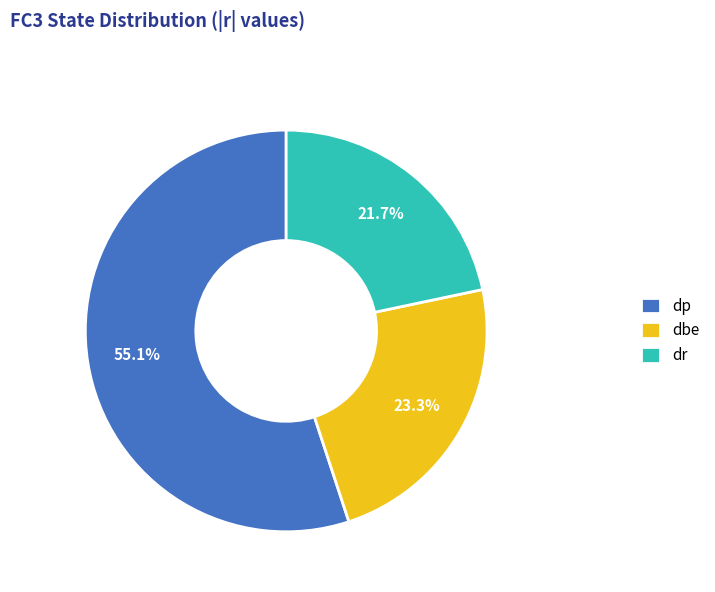

Rank the categories by value from lowest to highest.

dr, dbe, dp